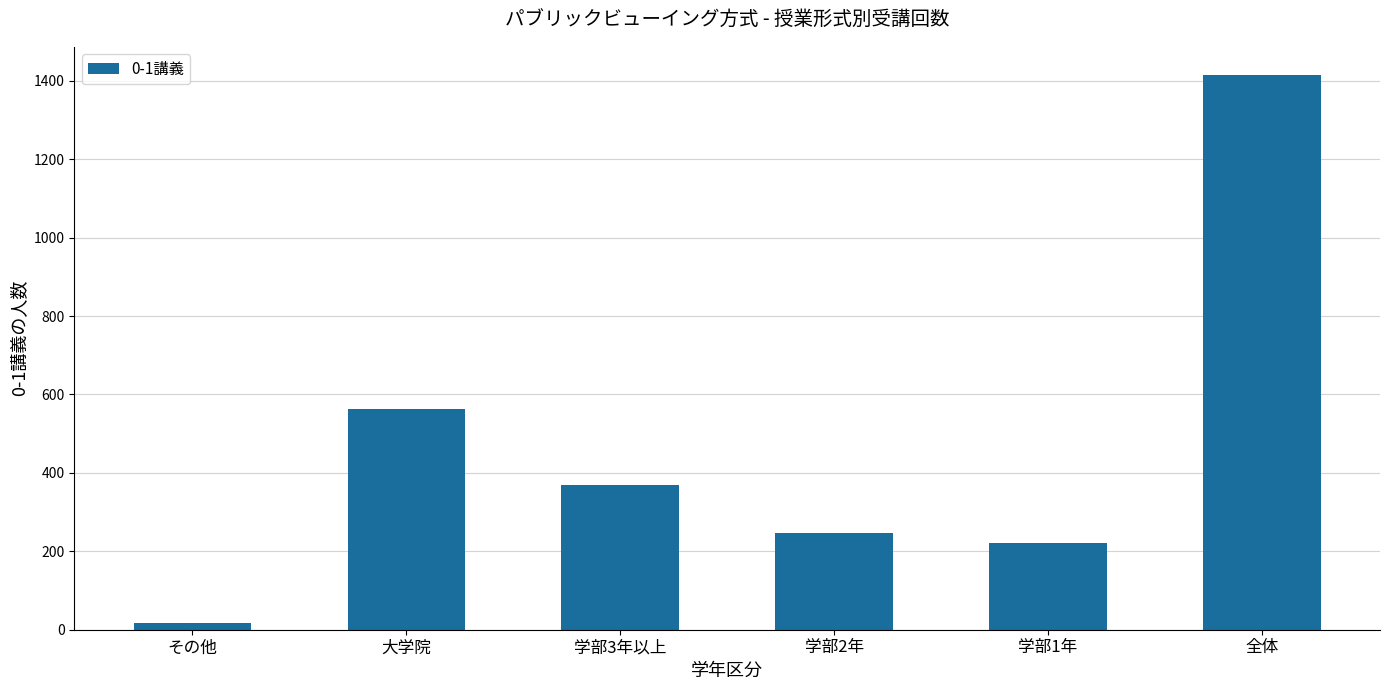

True or false: the data shows 563 at 大学院.

True